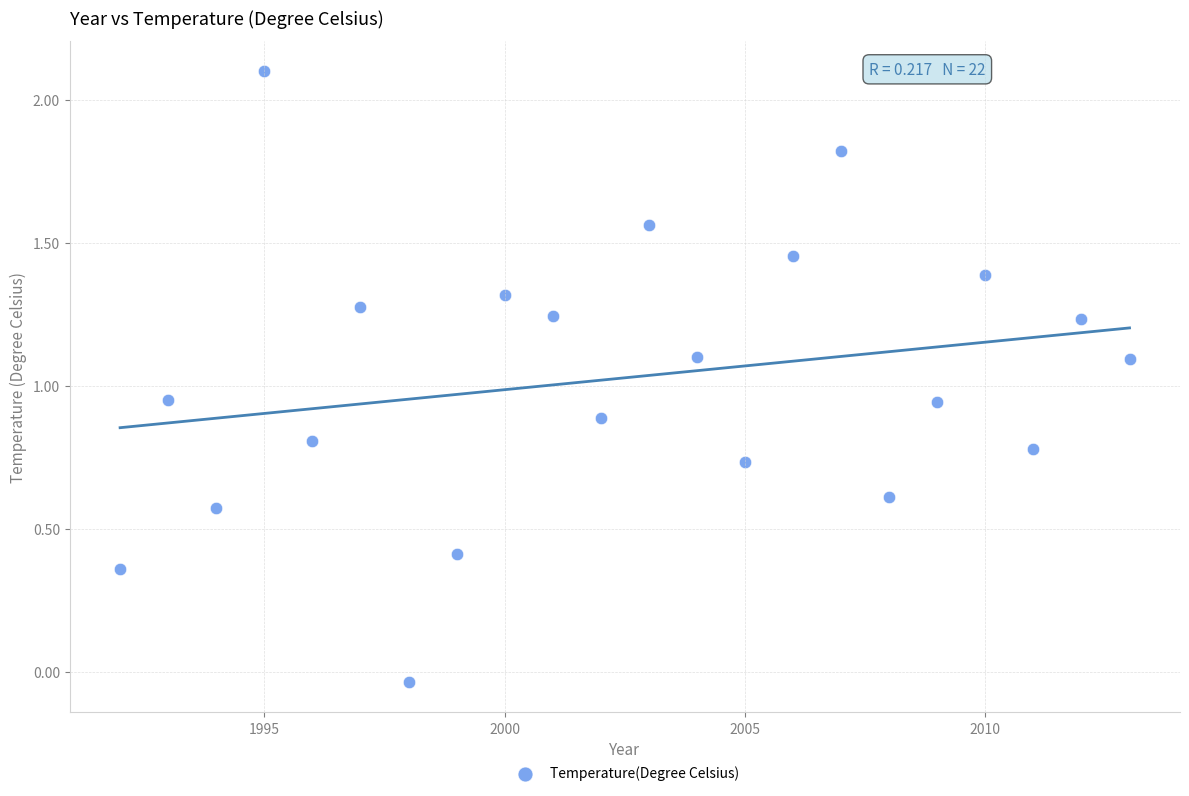

What is the range of Y values (max minus min)?

2.1